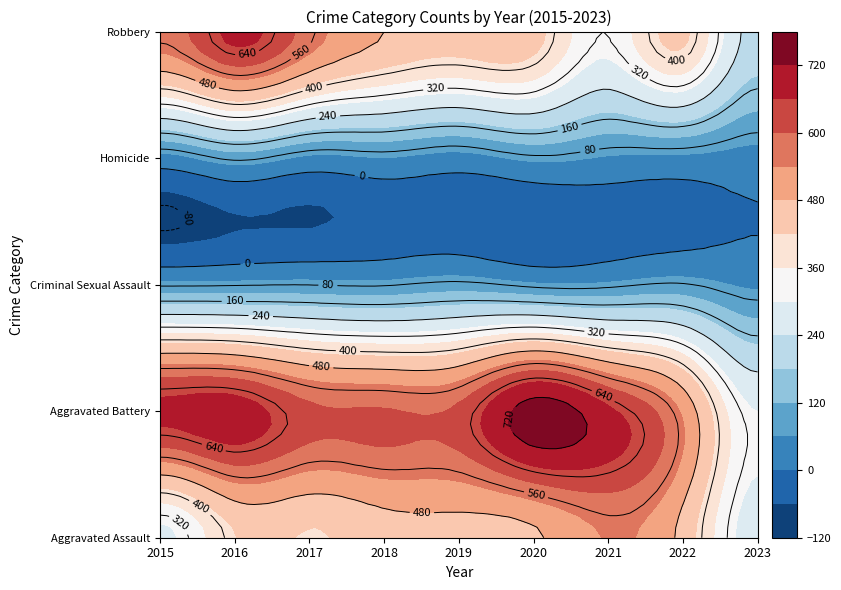

What is the difference between the Aggravated Battery values at 2018 and 2023?

306